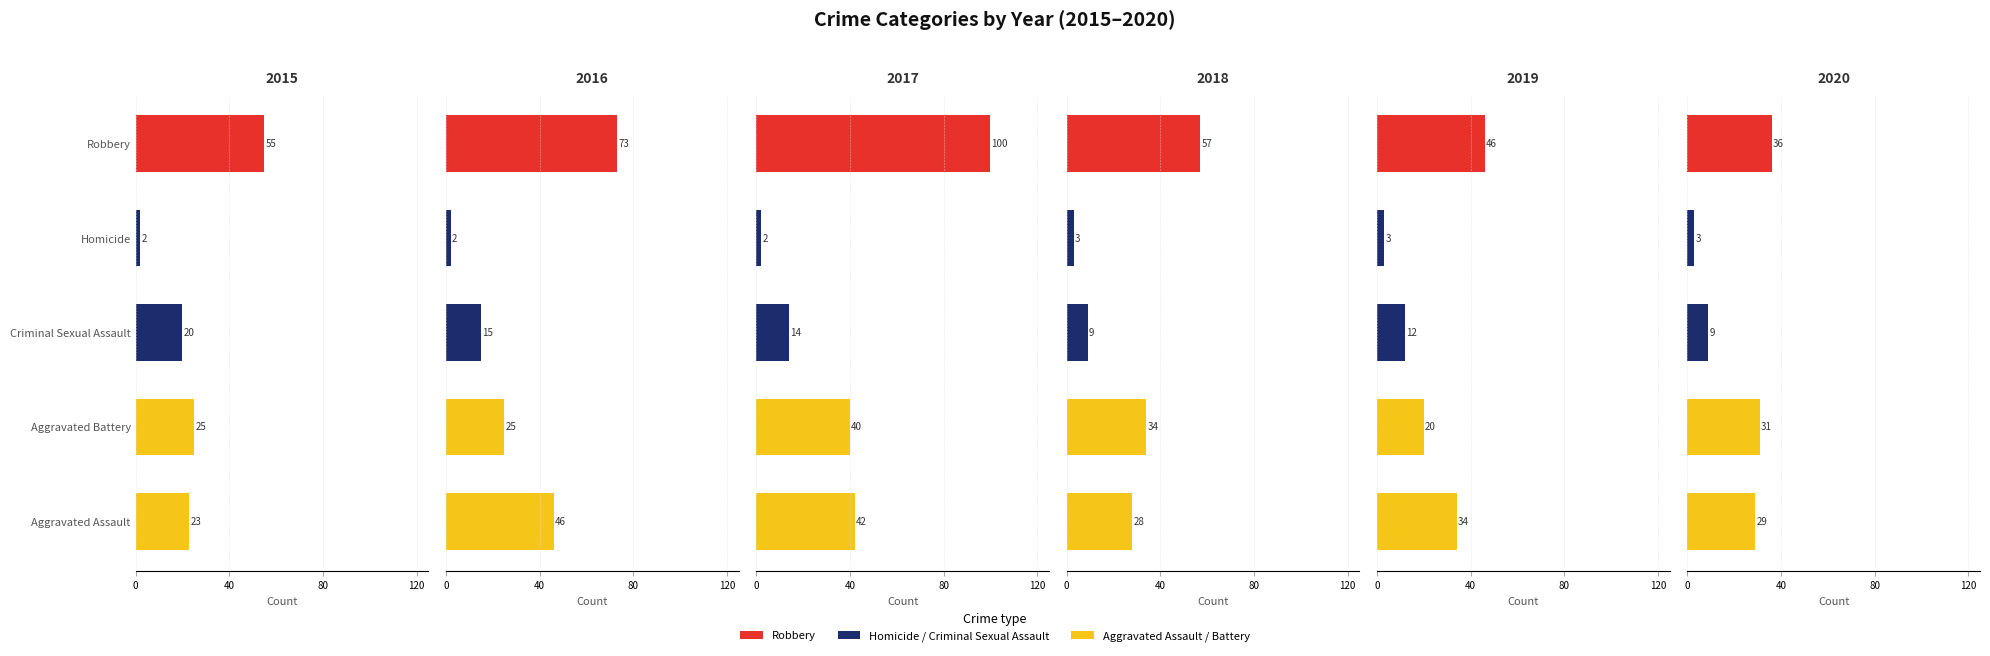

The 2016 series shows 14 at Aggravated Battery. True or false?

False